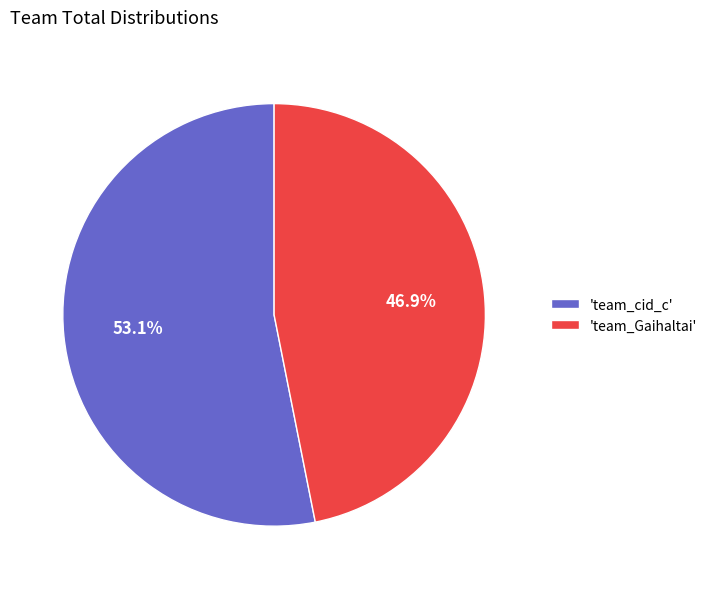

What is the majority slice?

'team_cid_c'